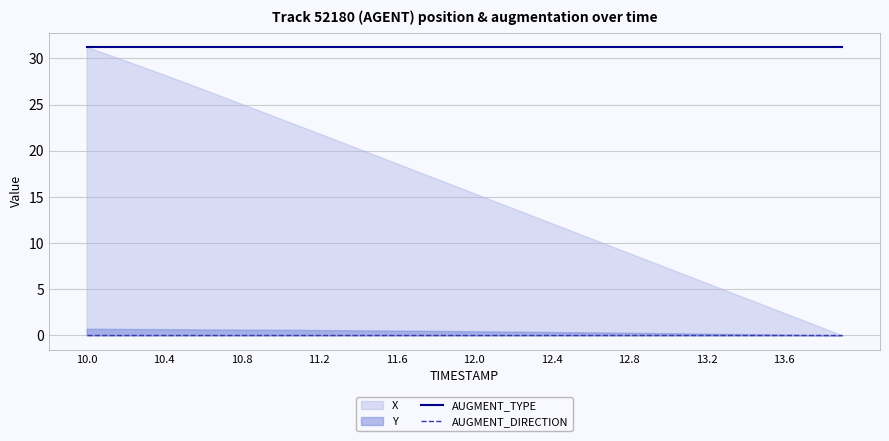

At which category is the sum across all series the highest?

10.0